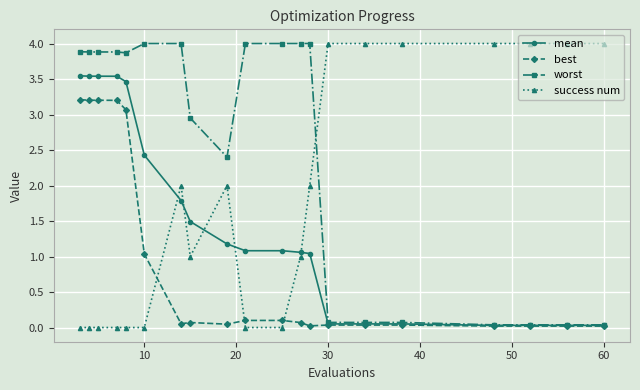

What is the maximum value for success num?

4.0